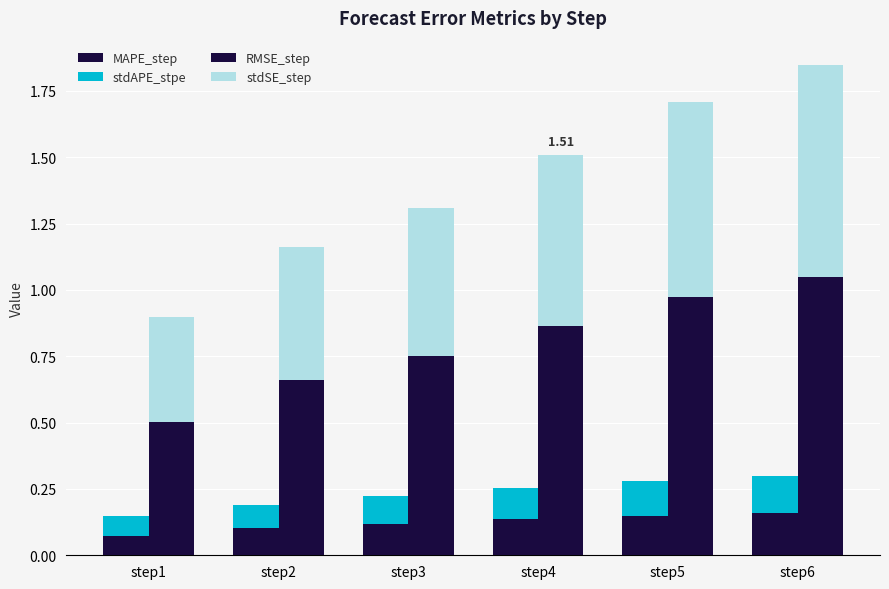

What are all the series names shown in the legend?

MAPE_step, stdAPE_stpe, RMSE_step, stdSE_step